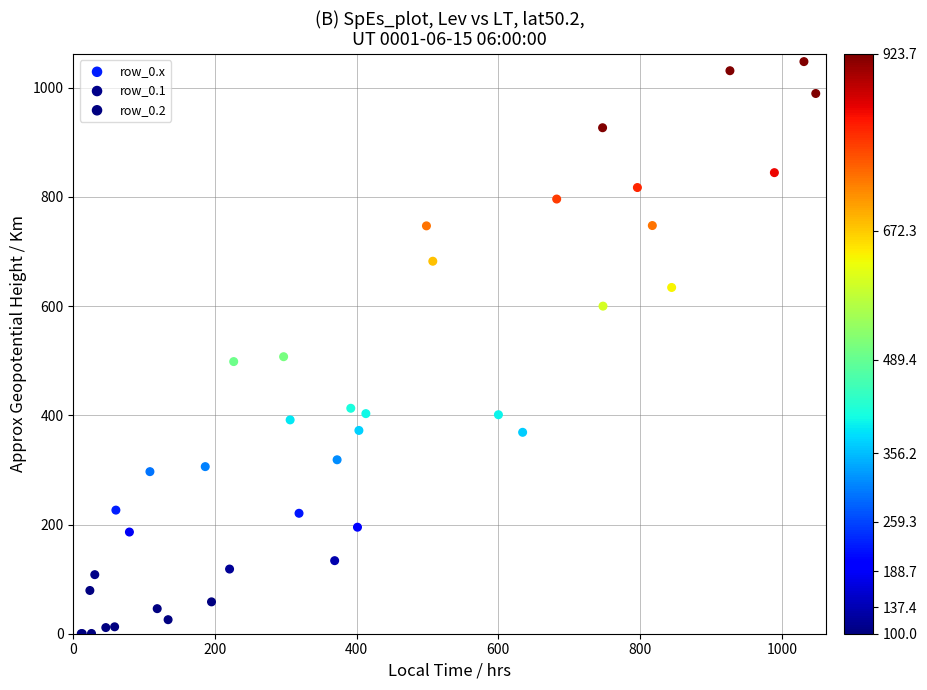

Which series reaches the maximum Y coordinate?

row_0.x